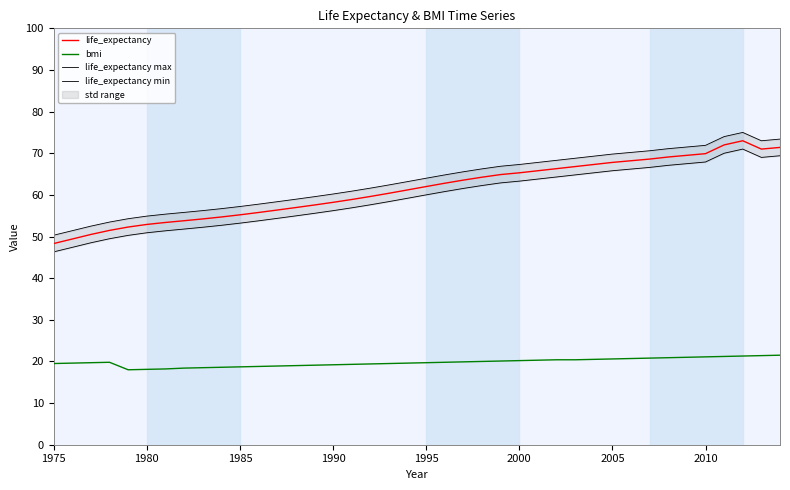

True or false: life_expectancy min and life_expectancy intersect in this chart.

False